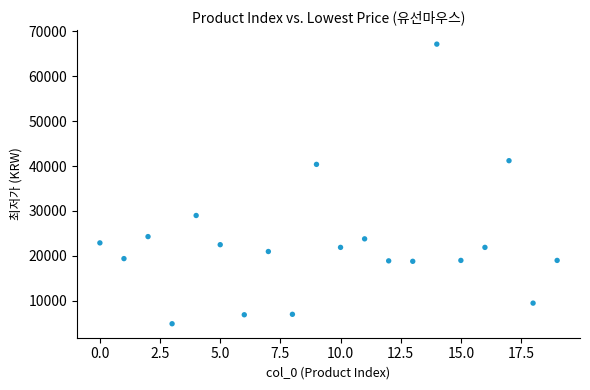

What is the range of Y values (max minus min)?

62250